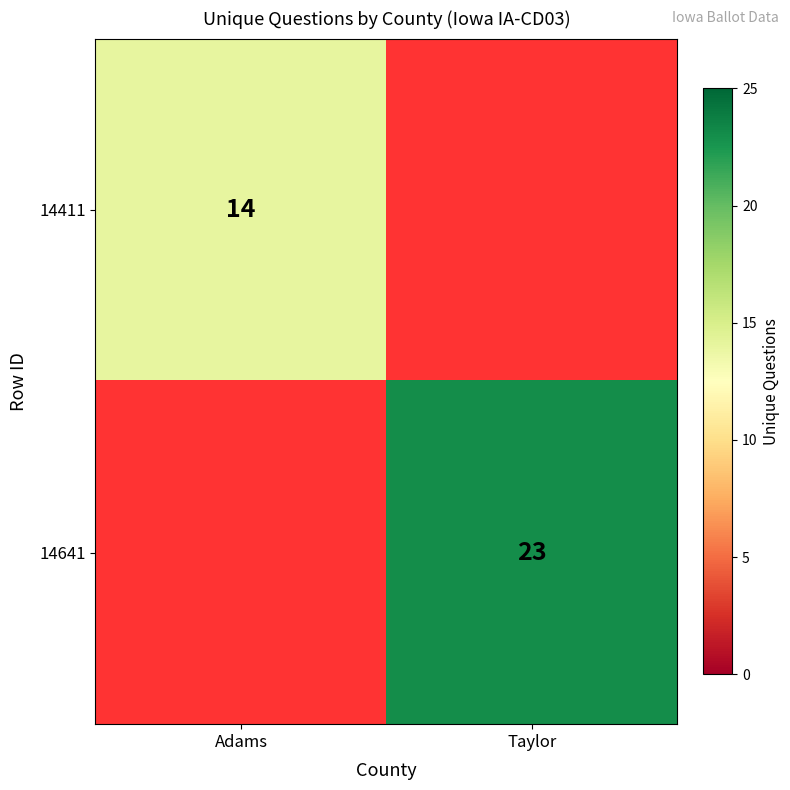

The value of 14641 at Taylor is 13. True or false?

False